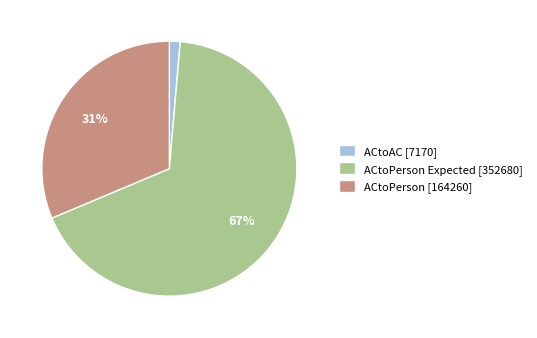

Do ACtoAC [7170] and ACtoPerson [164260] together represent more than half of the pie?

No